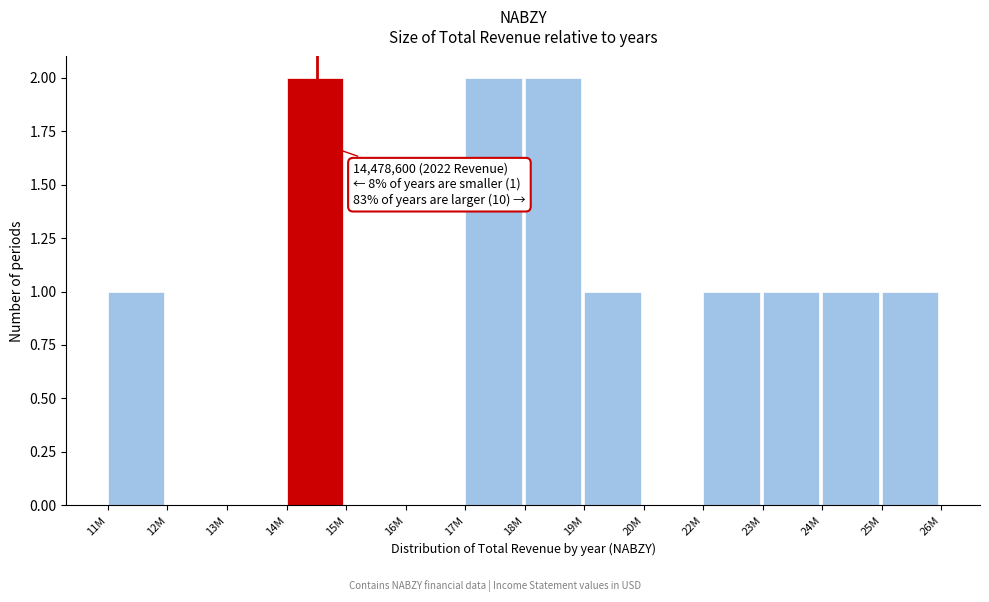

Reading right to left, extract all data points from this chart.

25M=1	24M=1	23M=1	22M=1	20M=0	19M=1	18M=2	17M=2	16M=0	15M=0	14M=2	13M=0	12M=0	11M=1